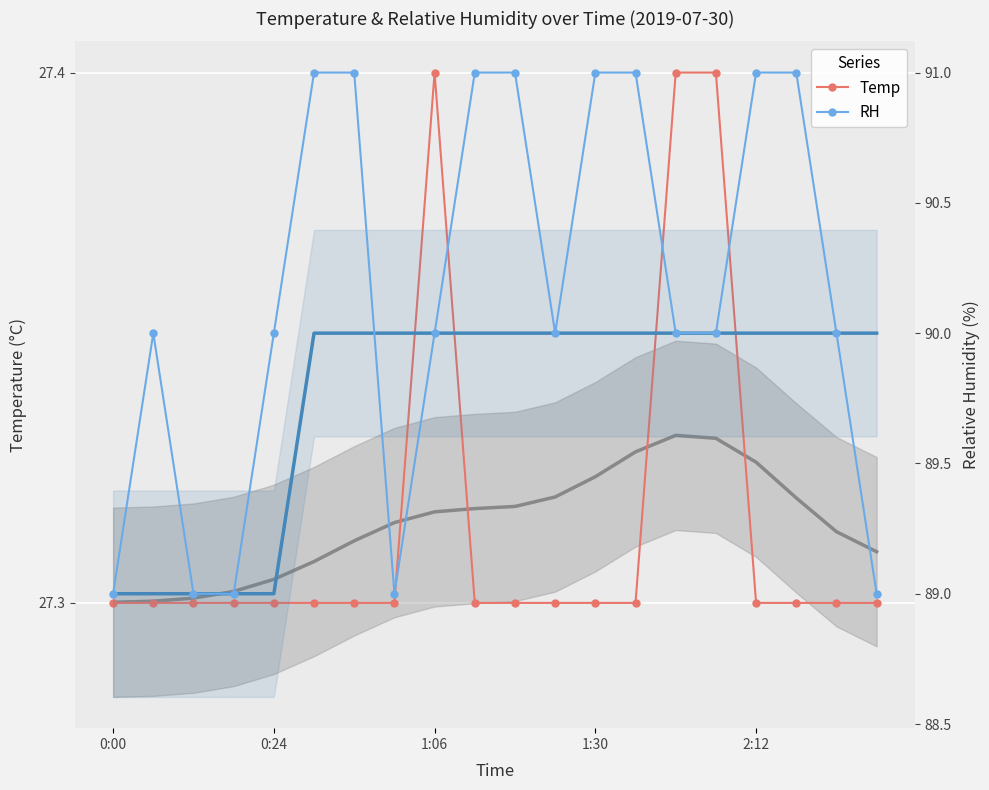

What is the sum of the RH values at 14 and 5?

181.0